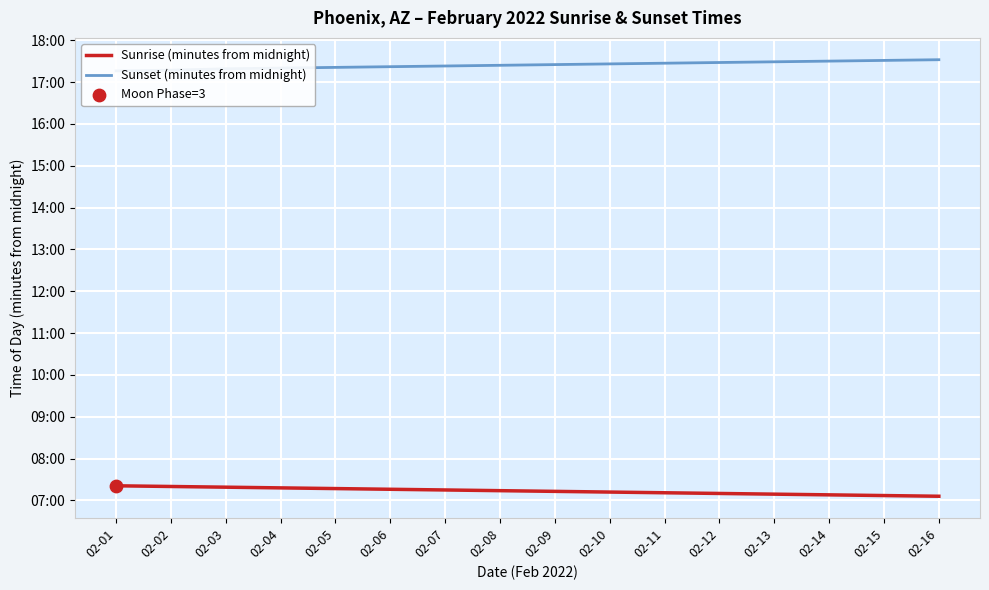

What are all the series names shown in the legend?

Sunrise (minutes from midnight), Sunset (minutes from midnight)